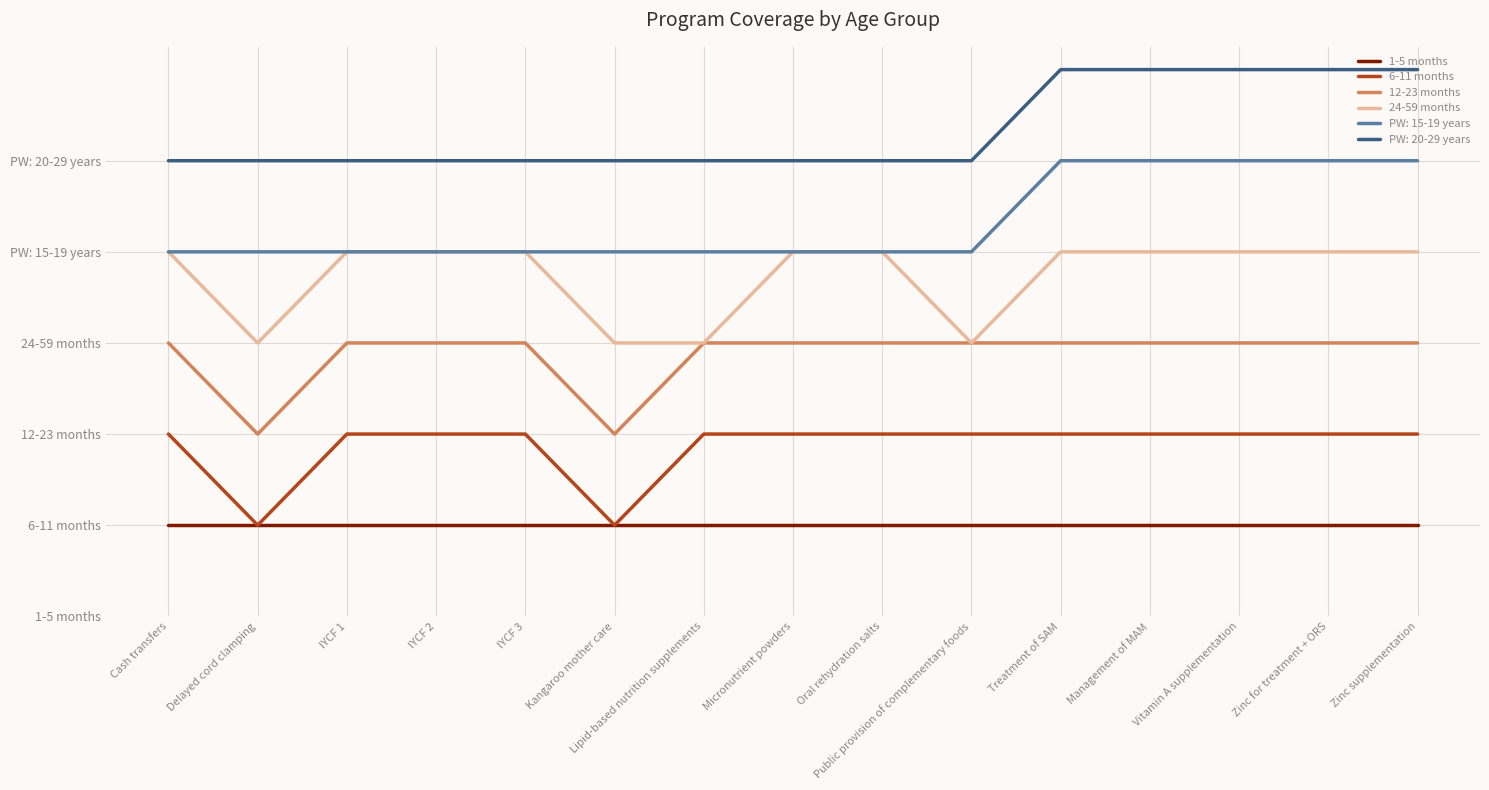

Does the chart have visible grid lines?

Yes